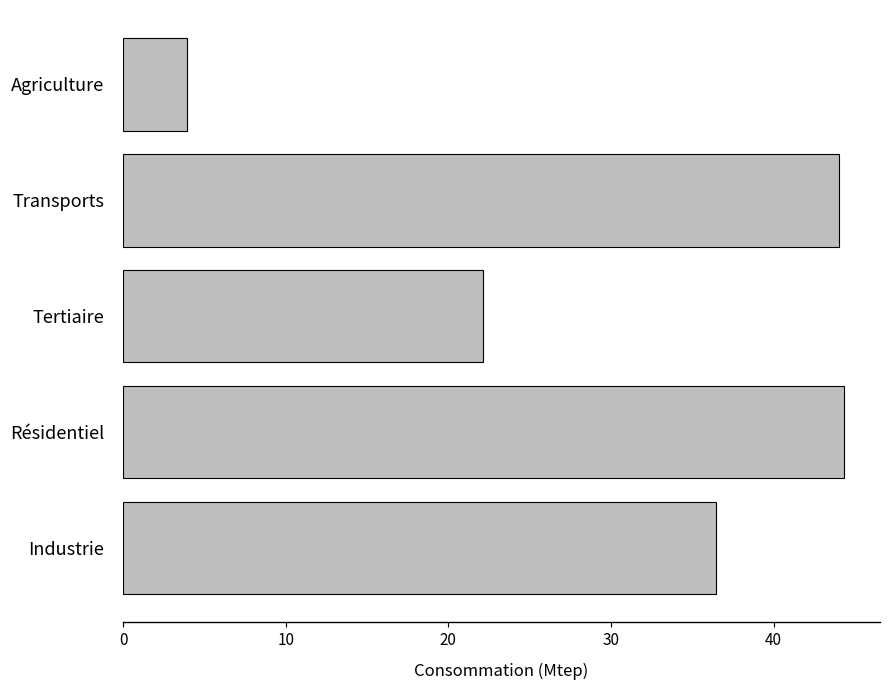

What is the change in value from Industrie to Tertiaire?

-14.3